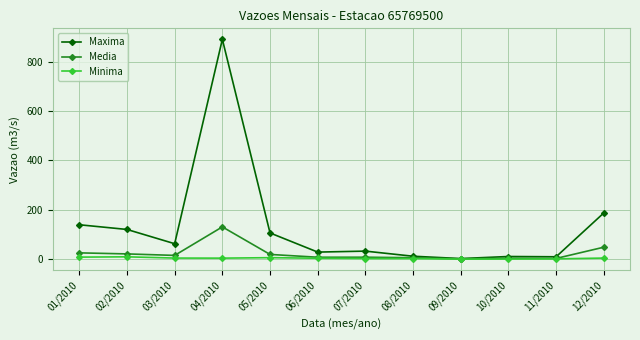

What is the difference between the maximum and minimum values in the Media series?

129.3